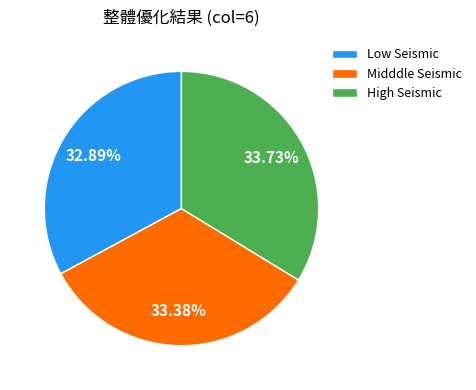

Is there a majority slice in this chart?

No